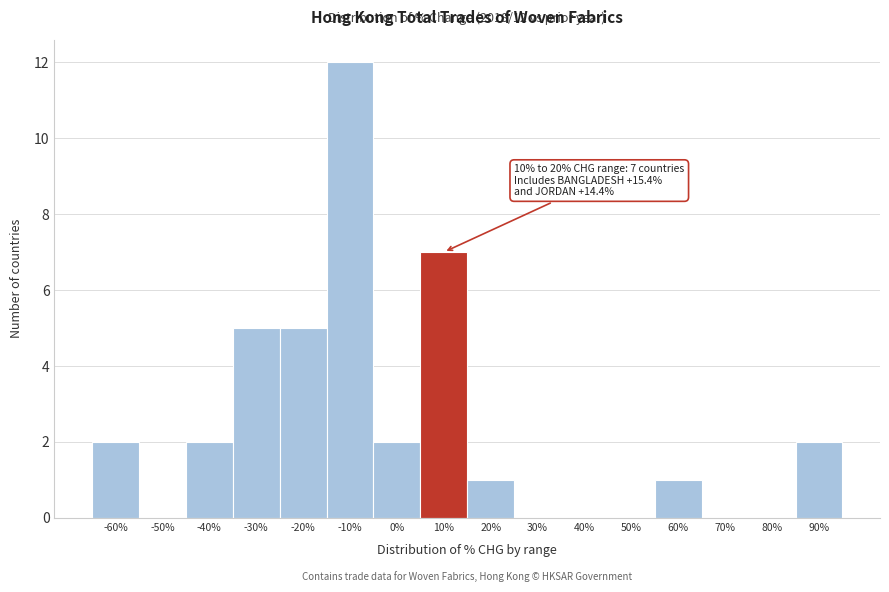

Reading left to right, list all the values displayed in this chart.

-60%=2	-50%=0	-40%=2	-30%=5	-20%=5	-10%=12	0%=2	10%=7	20%=1	30%=0	40%=0	50%=0	60%=1	70%=0	80%=0	90%=2